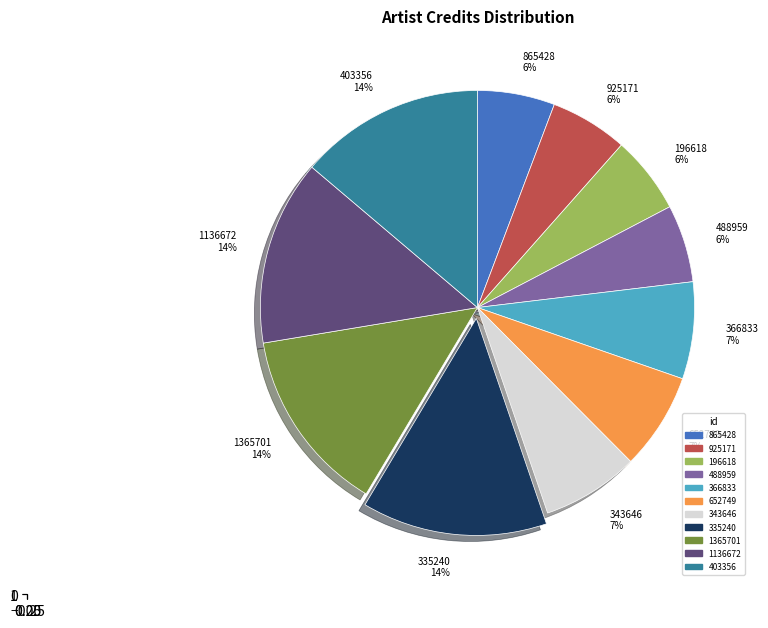

Rank the categories by value from highest to lowest.

335240, 1365701, 1136672, 403356, 366833, 652749, 343646, 925171, 196618, 488959, 865428